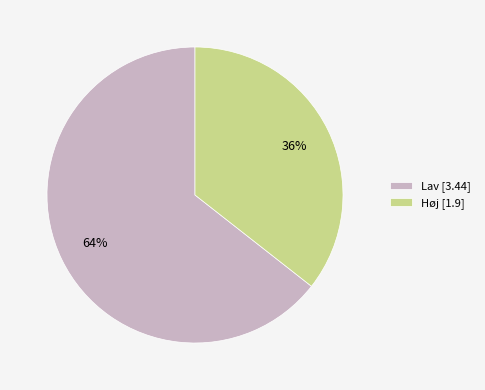

Which category has the biggest portion of the pie?

Lav